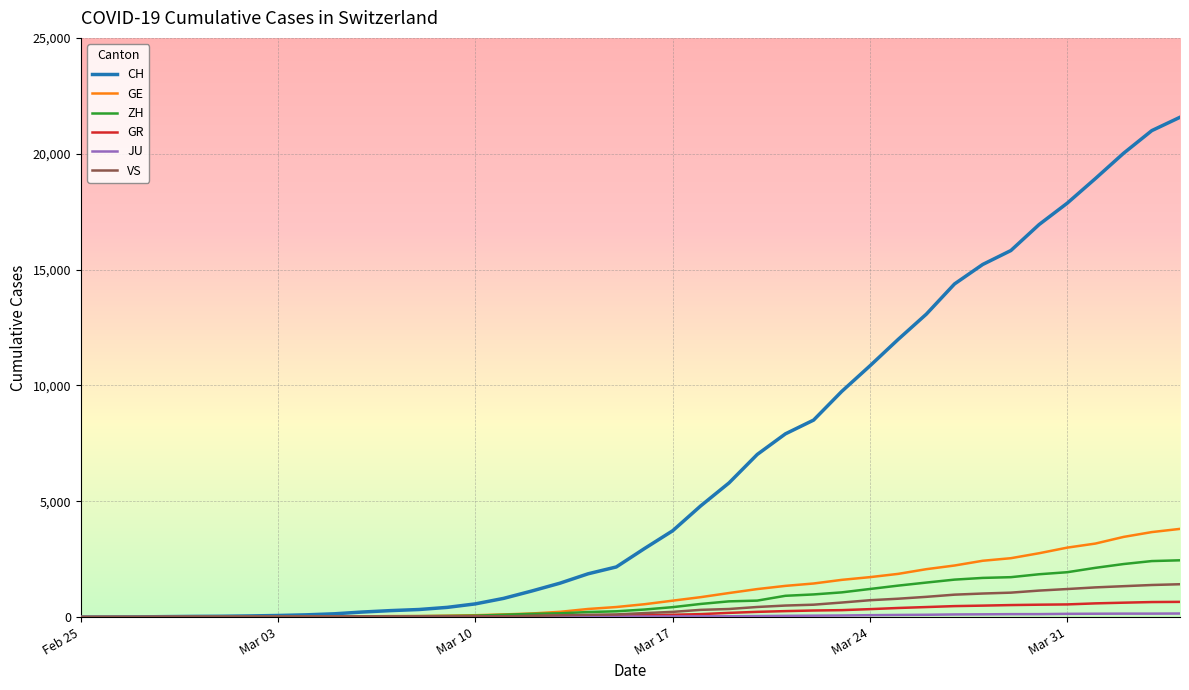

What is the maximum value shown in the chart?

21574